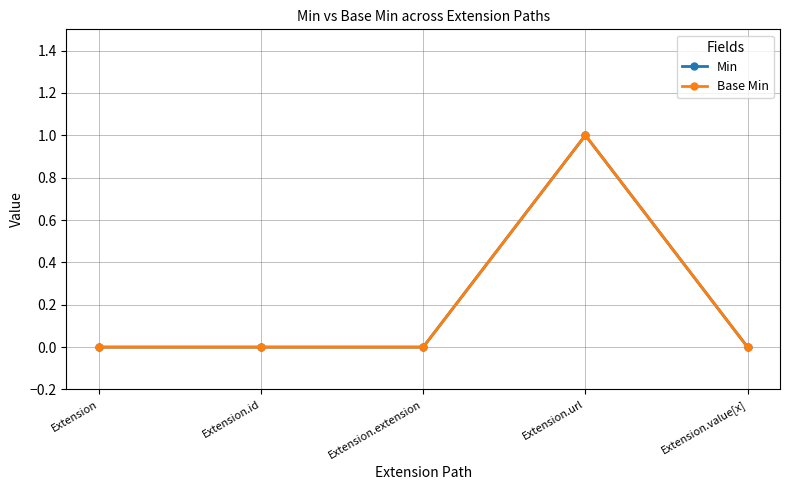

Which series has the widest spread of values?

Min